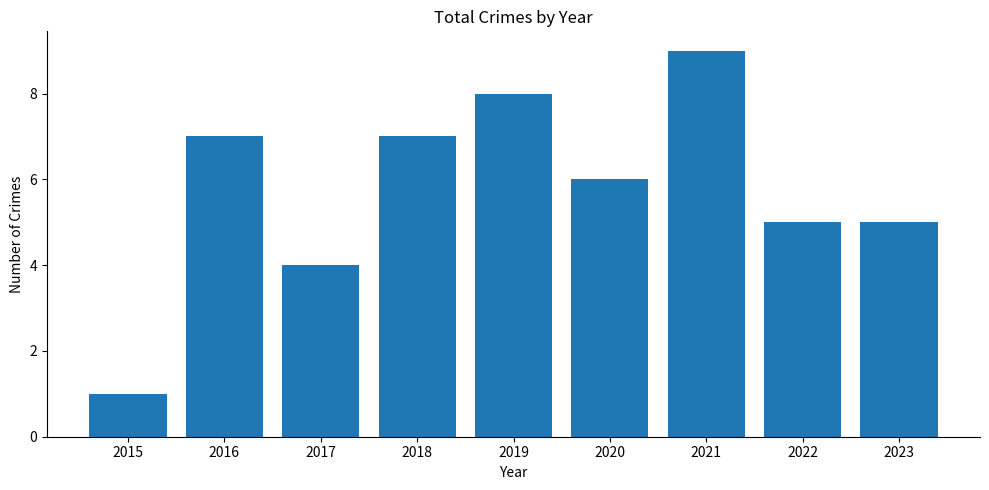

Is it true that the value at 2016 is 4?

False